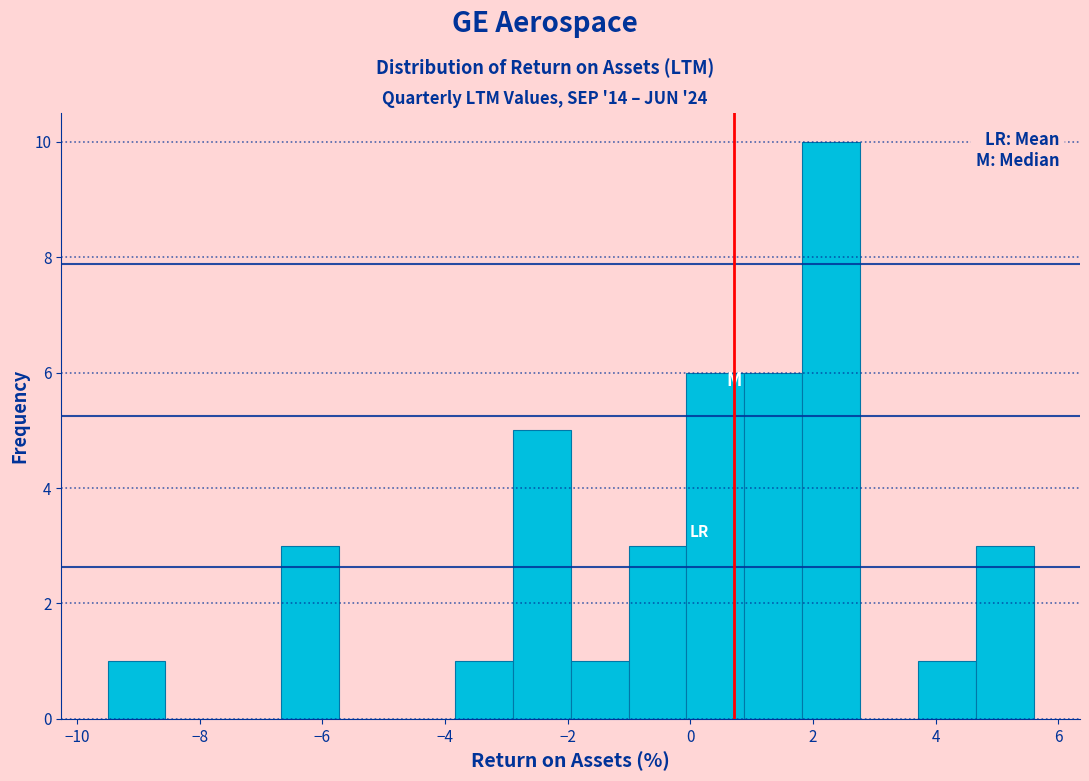

What is the height of the bar covering -9.4 to -8.6 on the x-axis? Neither the bar edges nor the heights are printed on the chart, so give them approximately, as read against the axes.

1